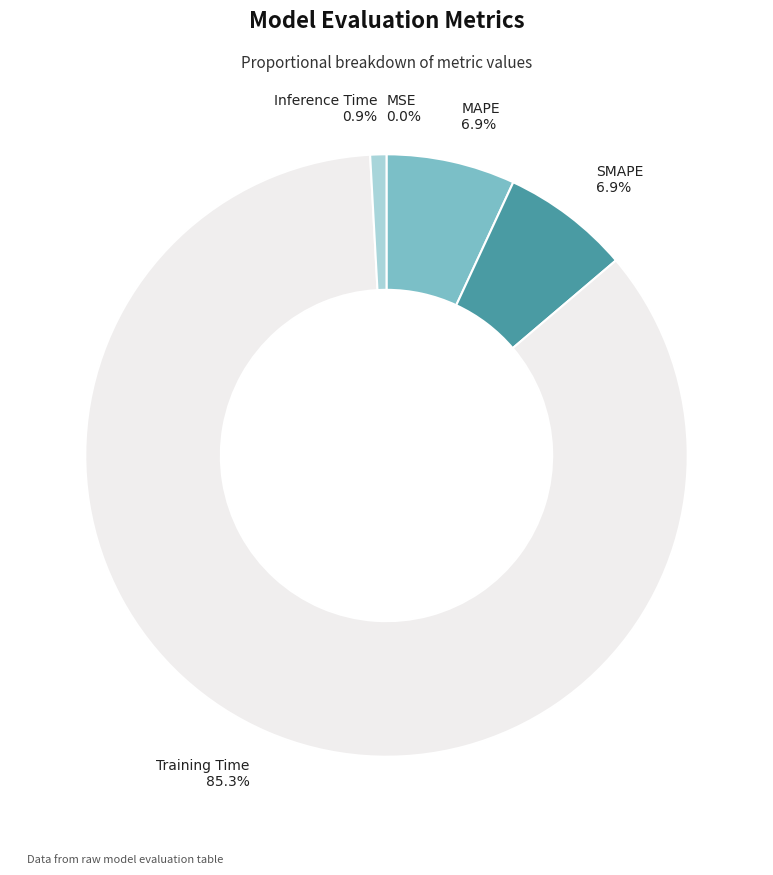

Is it true that Inference Time is 1% of the pie?

True